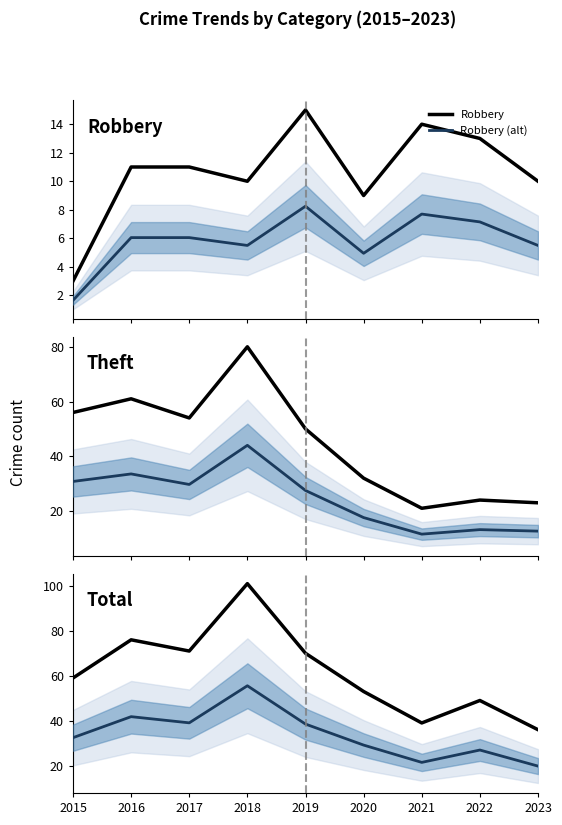

How many distinct data groups are displayed?

6